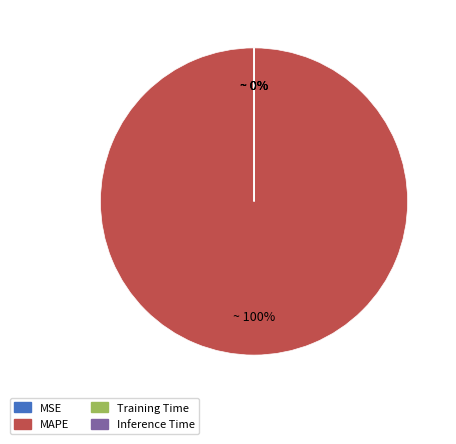

Does MSE represent more than half of the total?

No